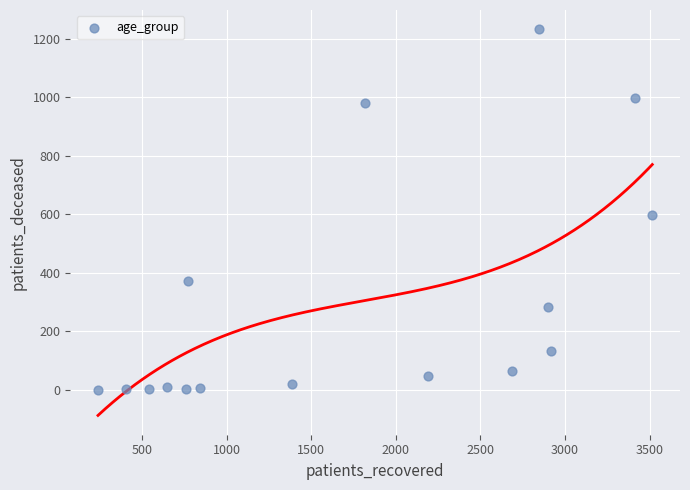

What Y value in the scatter plot is closest to 616?

596